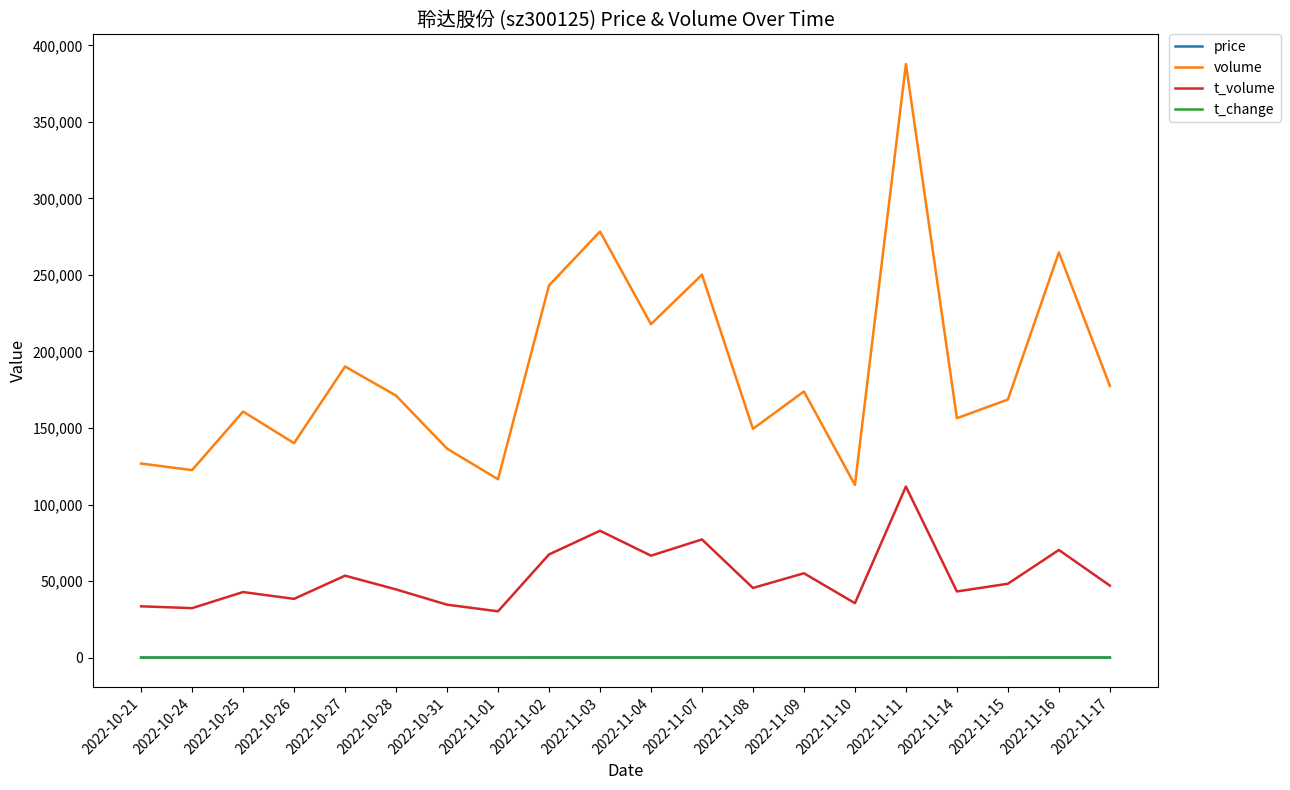

Is it true that volume equals 126777.0 at 2022-10-21?

True